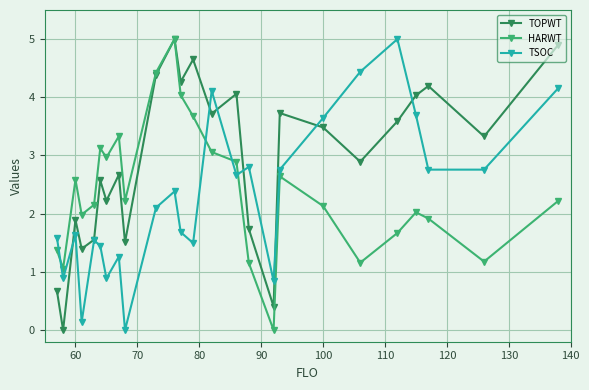

In TOPWT, how many points are lower than both neighbors (excluding endpoints)?

9